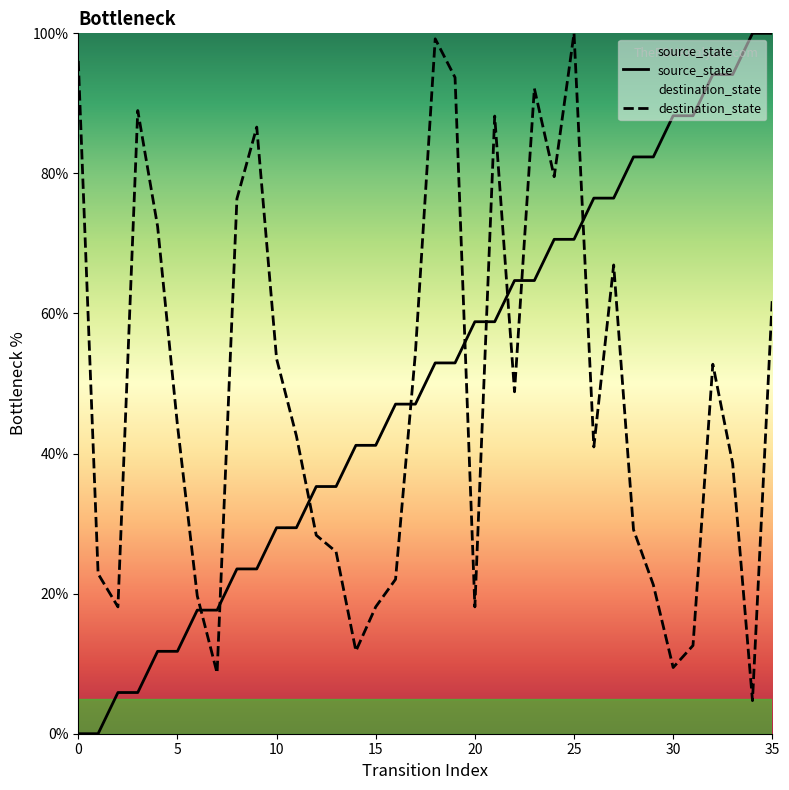

The destination_state series shows 67.8 at 25. True or false?

False